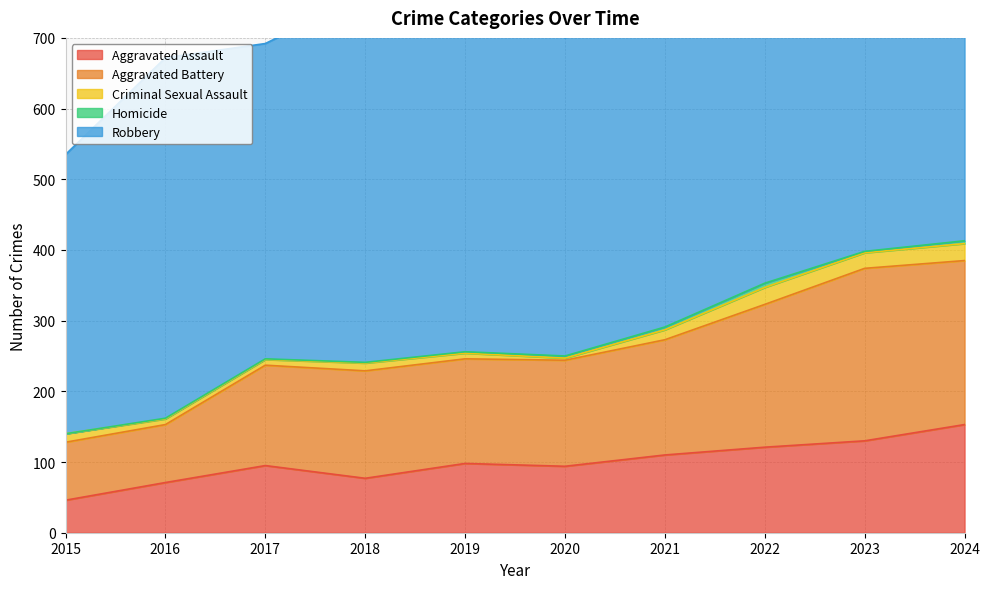

True or false: Robbery has more than 1 points higher than both neighbors.

True